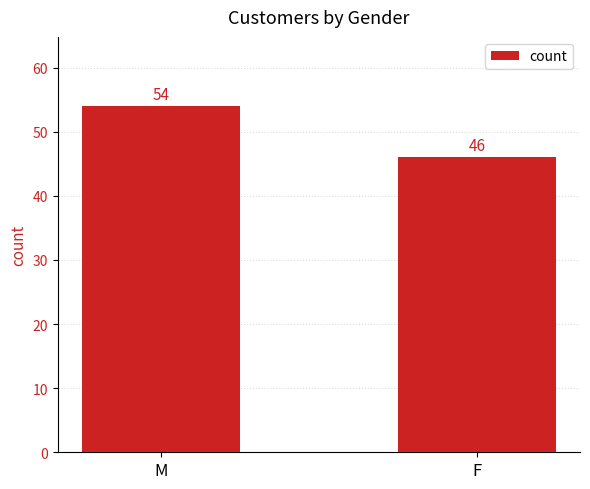

What is the difference between the maximum and minimum values?

8